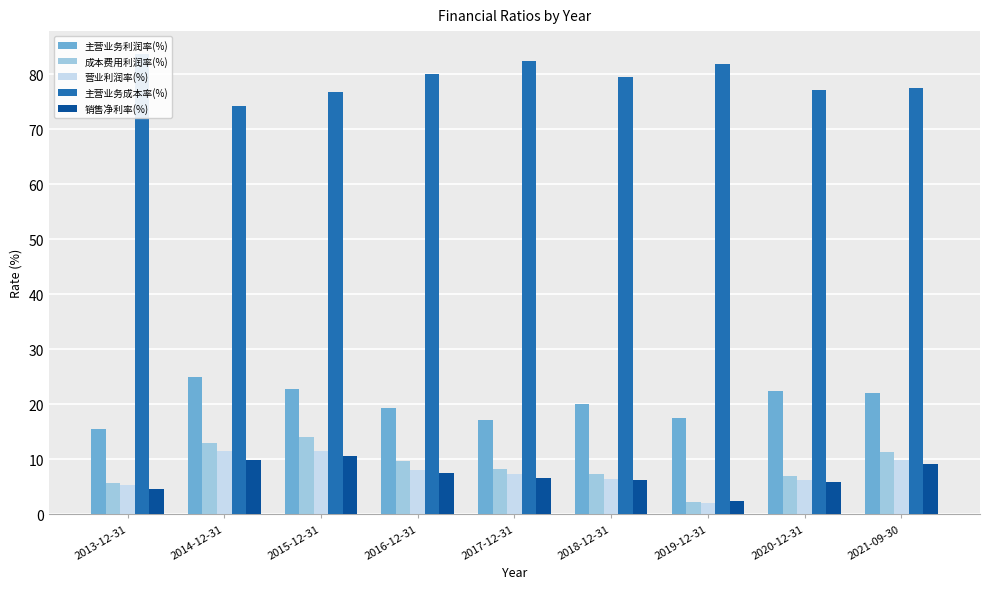

What is the difference between the maximum and minimum values in the 营业利润率(%) series?

9.4